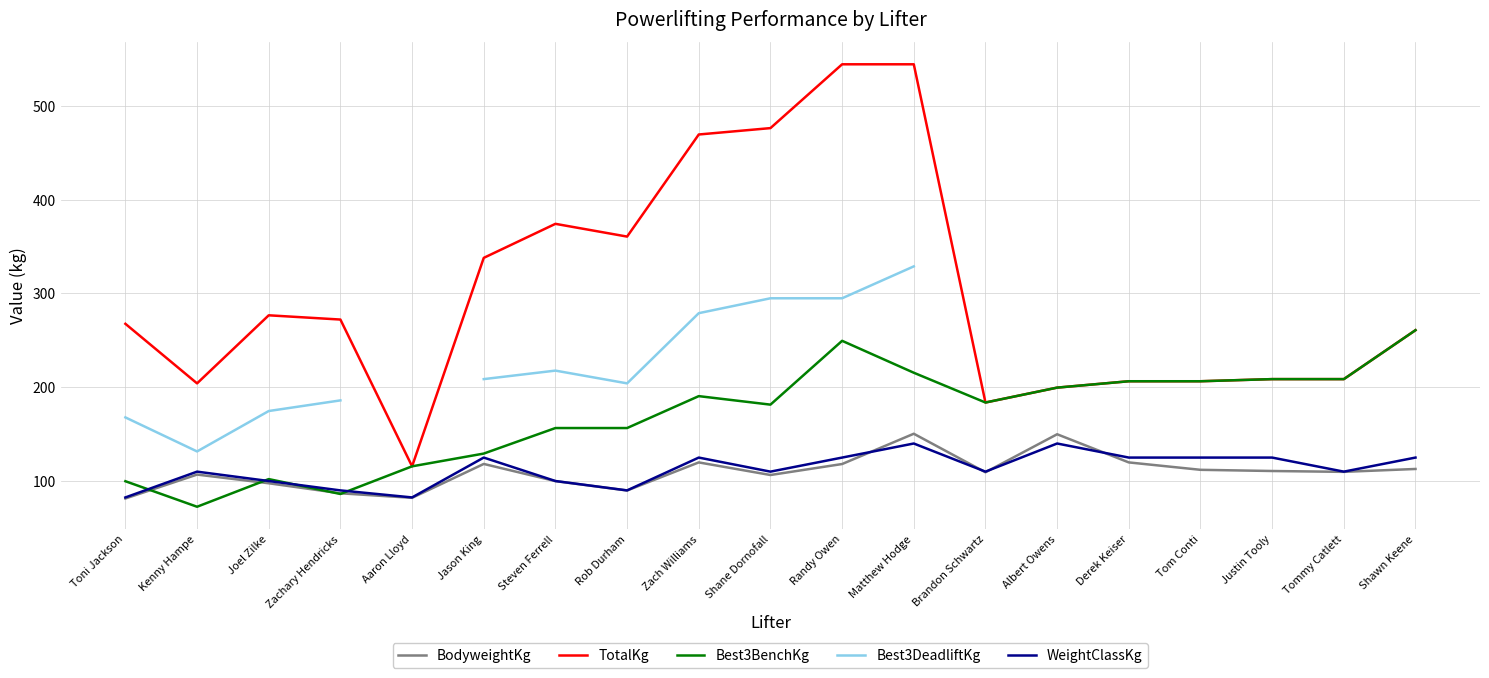

The Best3DeadliftKg series shows 131.5 at Kenny Hampe. True or false?

True